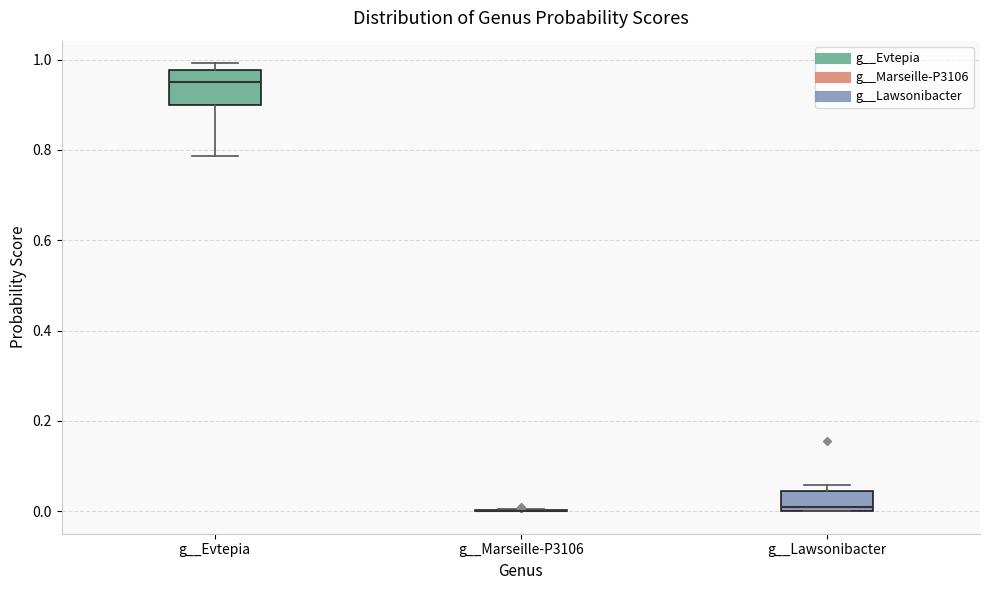

Reading left to right, read every box against the y-axis: the position of its median line, the range the box covers, and the ends of its whiskers. The values are not printed on the chart, so give them approximately, as read against the axis.

g__Evtepia: median 0.96, box 0.90 to 0.98, whiskers 0.78 to 1.00
g__Marseille-P3106: box collapsed to a line at 0.00, whiskers 0.00 to 0.00
g__Lawsonibacter: median 0.00 (just above the box's lower edge), box 0.00 to 0.04, whiskers 0.00 to 0.06